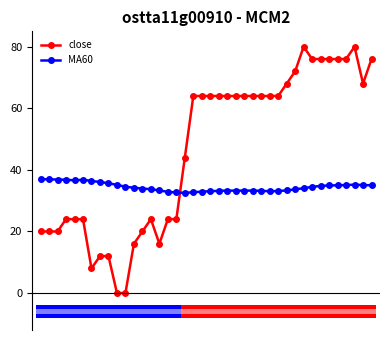

Which series has the largest total across all categories?

close